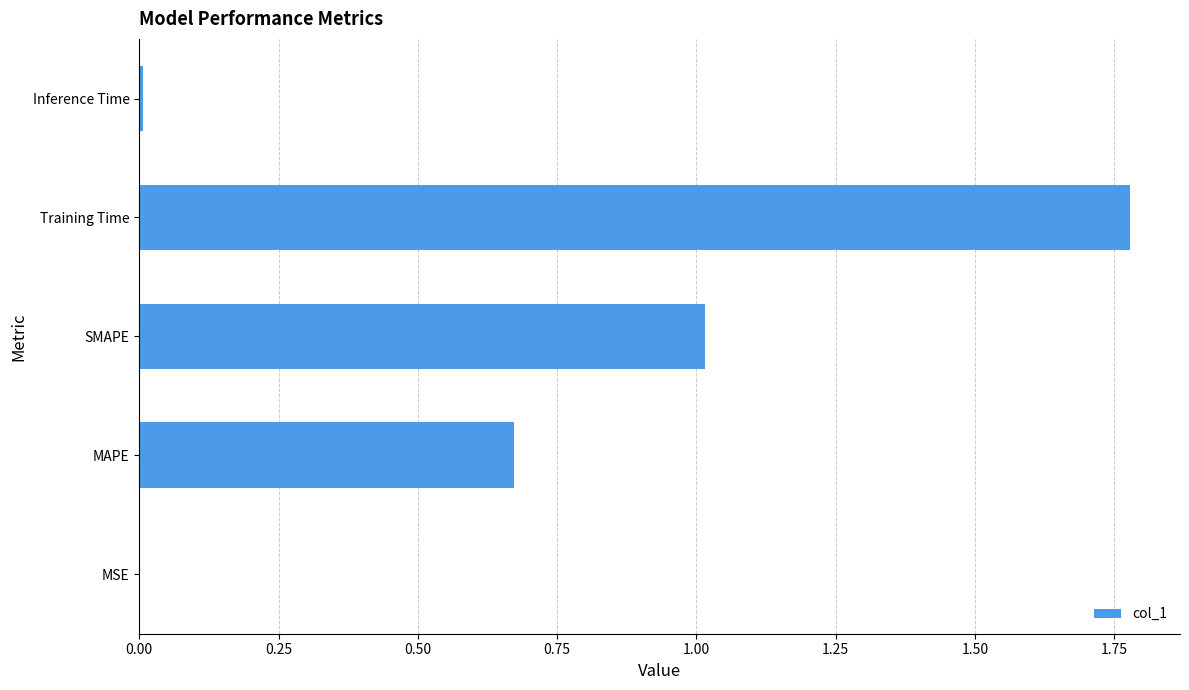

Does the chart contain stacked bars?

No